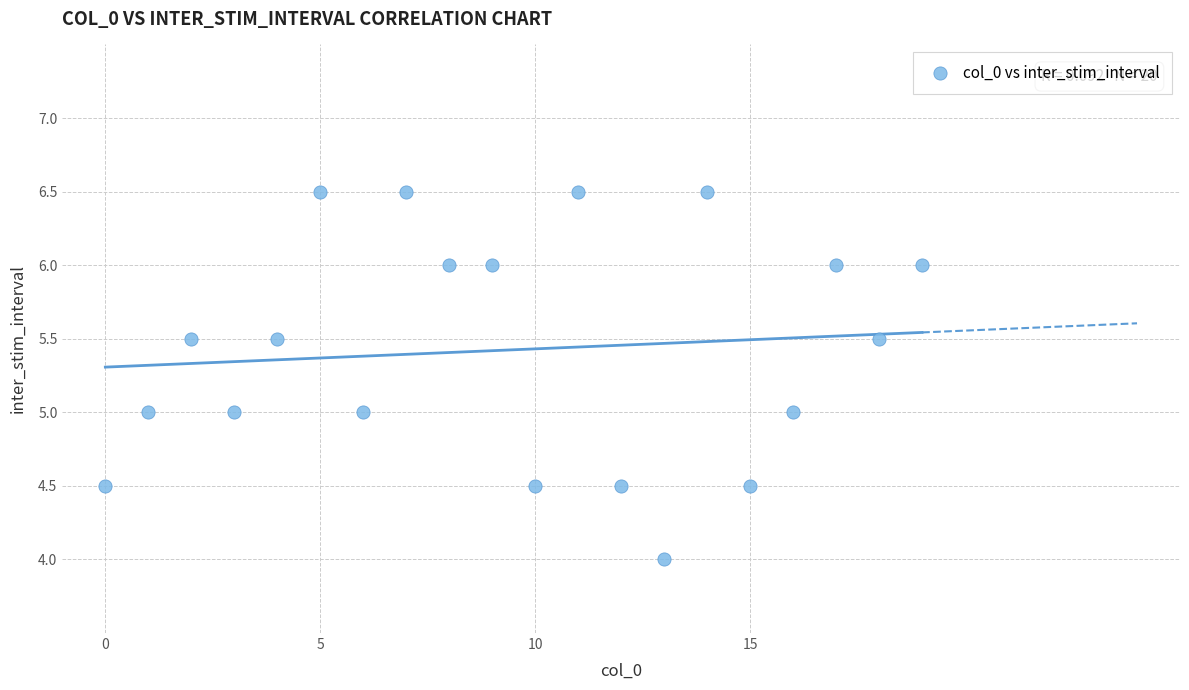

What is the range of Y values (max minus min)?

2.5